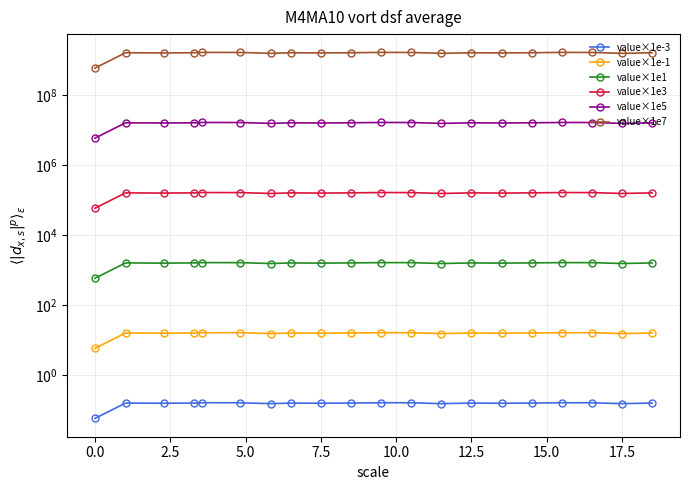

Count the number of data series in this chart.

6